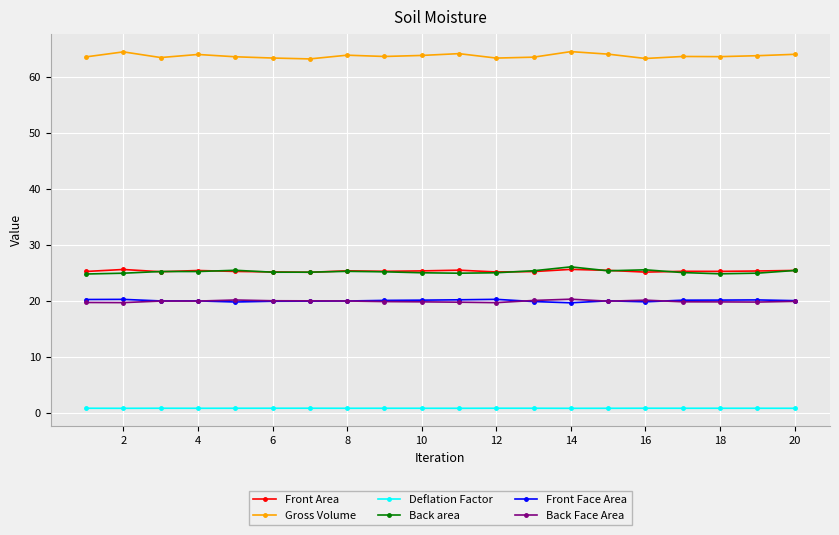

True or false: Back Face Area and Front Face Area intersect in this chart.

True